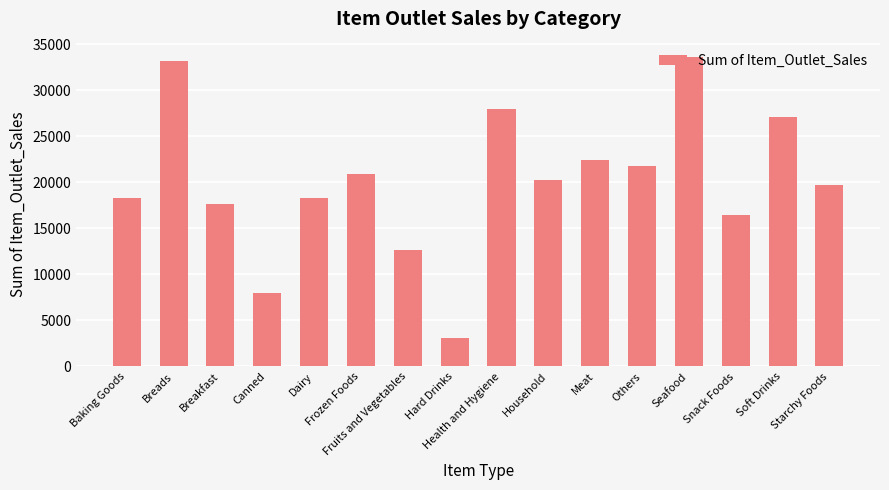

Which label corresponds to the smallest value in the chart?

Hard Drinks